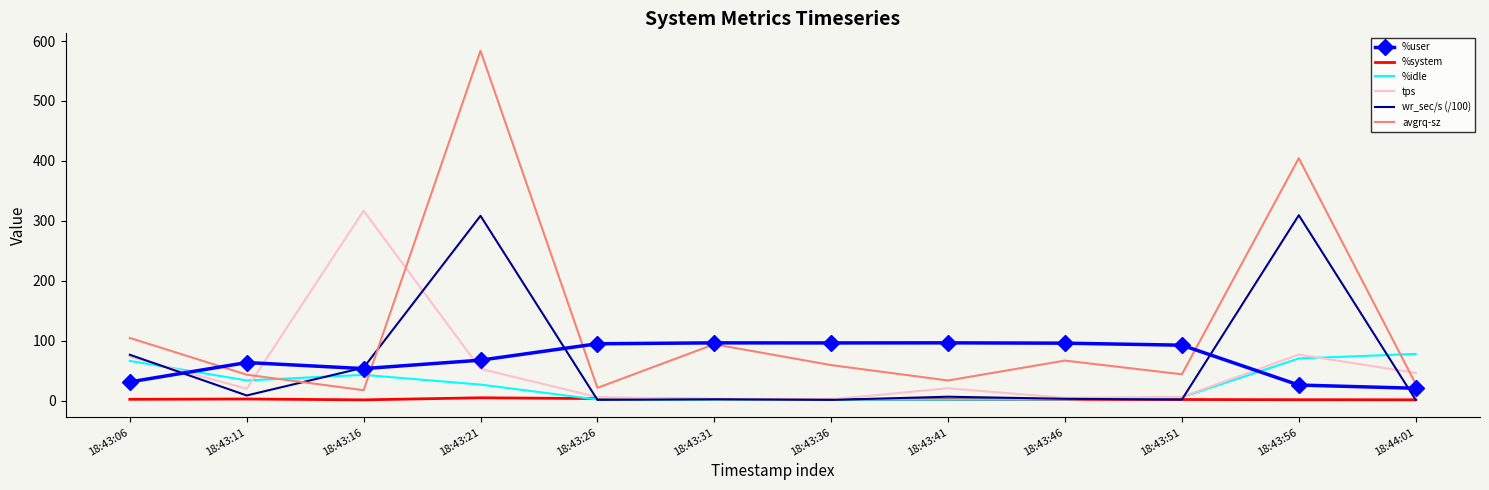

How many values in the %user series are below 92?

6